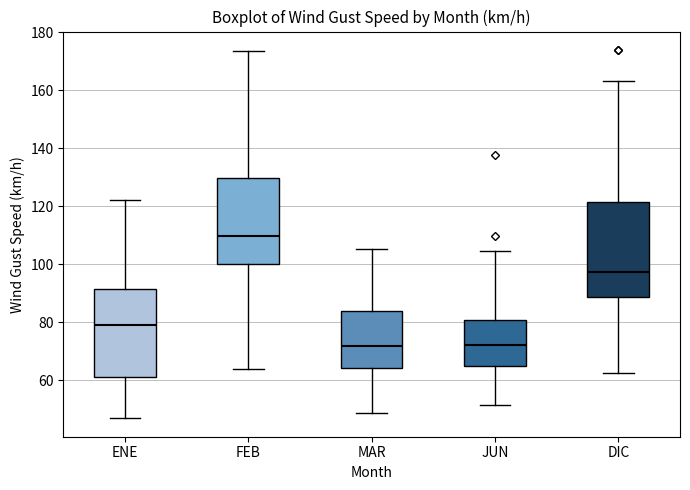

Reading left to right, transcribe this box plot: for each box, give where its median line is, the range the box spans, and where its two whiskers end, as read against the y-axis. The values are not printed on the chart, so give them approximately, as read against the axis.

ENE: median 78, box 62 to 92, whiskers 46 to 122
FEB: median 110, box 100 to 130, whiskers 64 to 174
MAR: median 72, box 64 to 84, whiskers 48 to 106
JUN: median 72, box 64 to 80, whiskers 52 to 104
DIC: median 98, box 88 to 122, whiskers 62 to 164